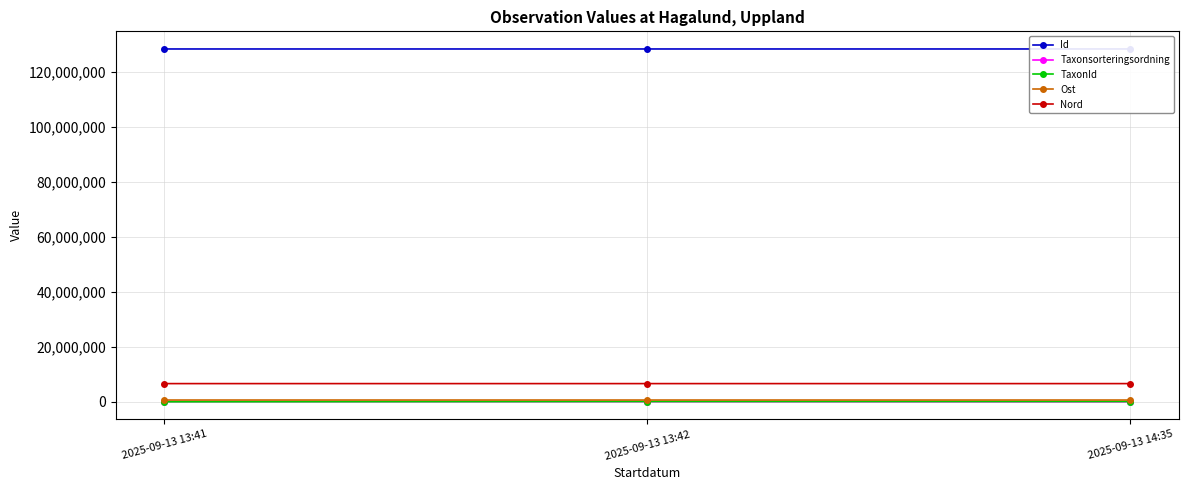

True or false: TaxonId has a value of 156065 at 2025-09-13 14:35.

False